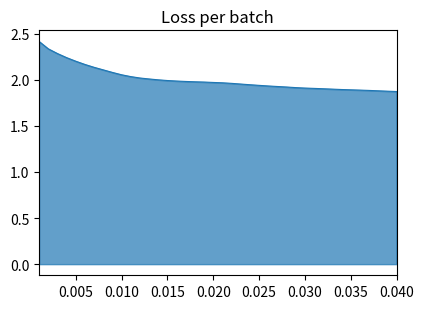

What is the difference between the maximum and minimum values?

0.5